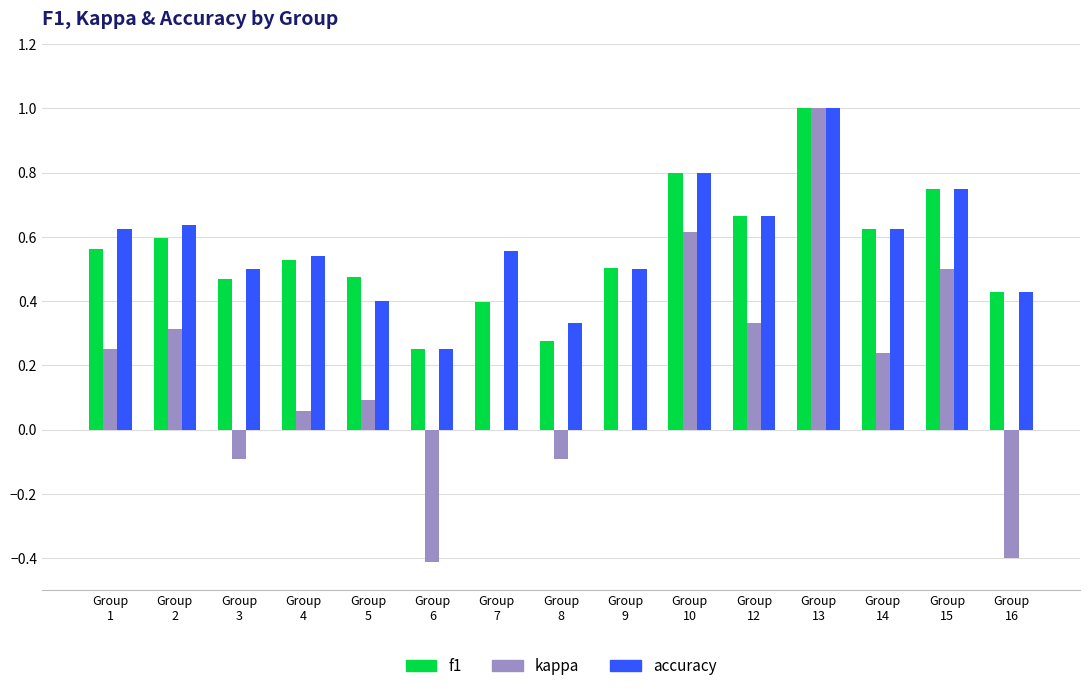

What is the highest value of the accuracy series?

1.0